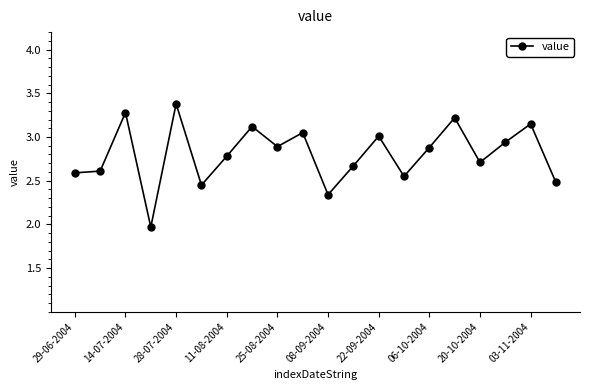

What is the smallest value displayed?

2.0